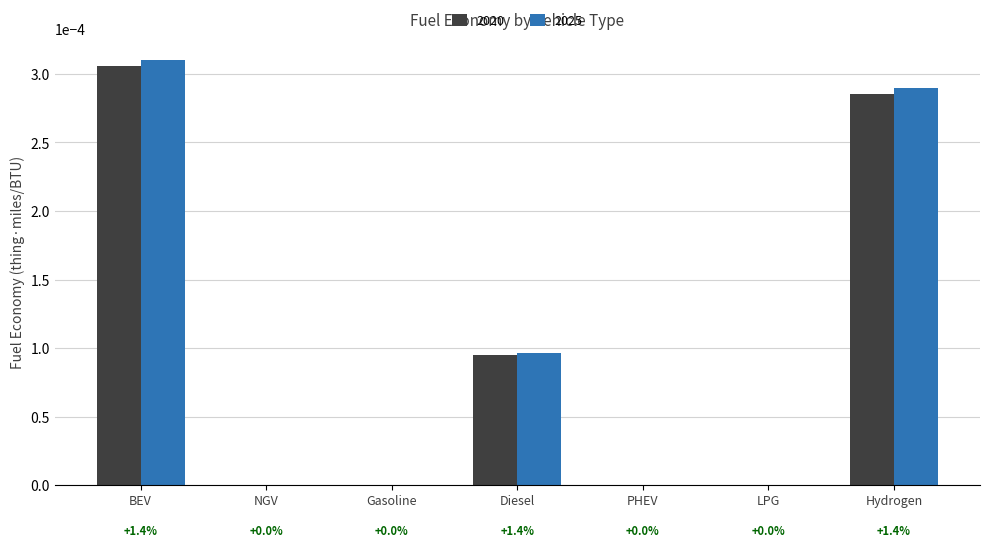

How many distinct data groups are displayed?

2